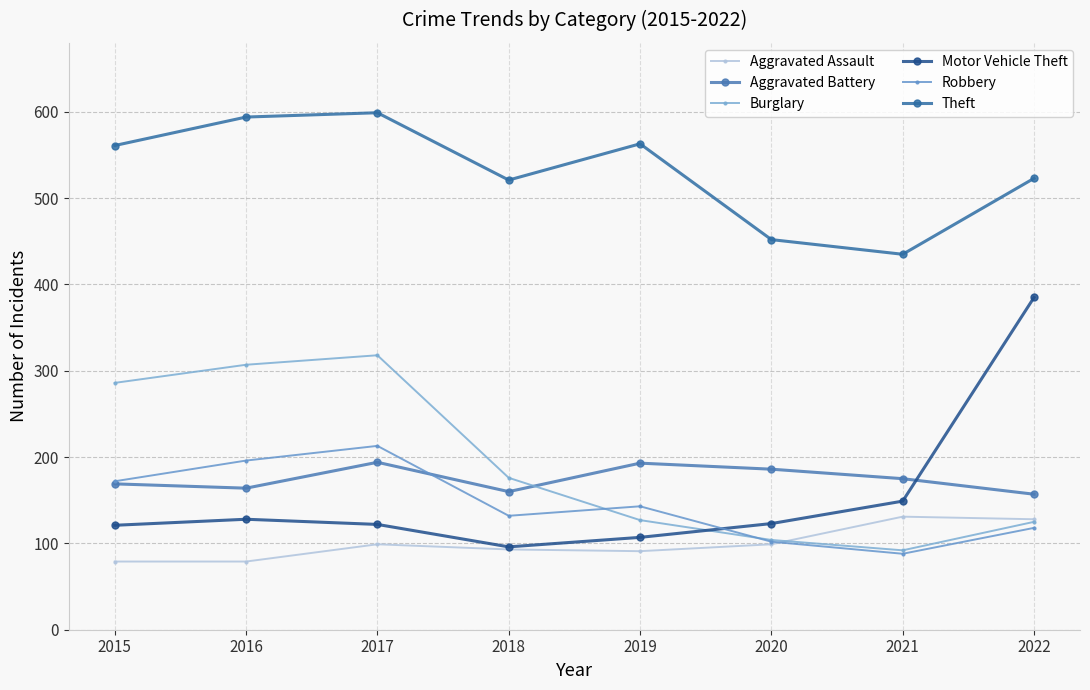

What is the maximum value for Motor Vehicle Theft?

385